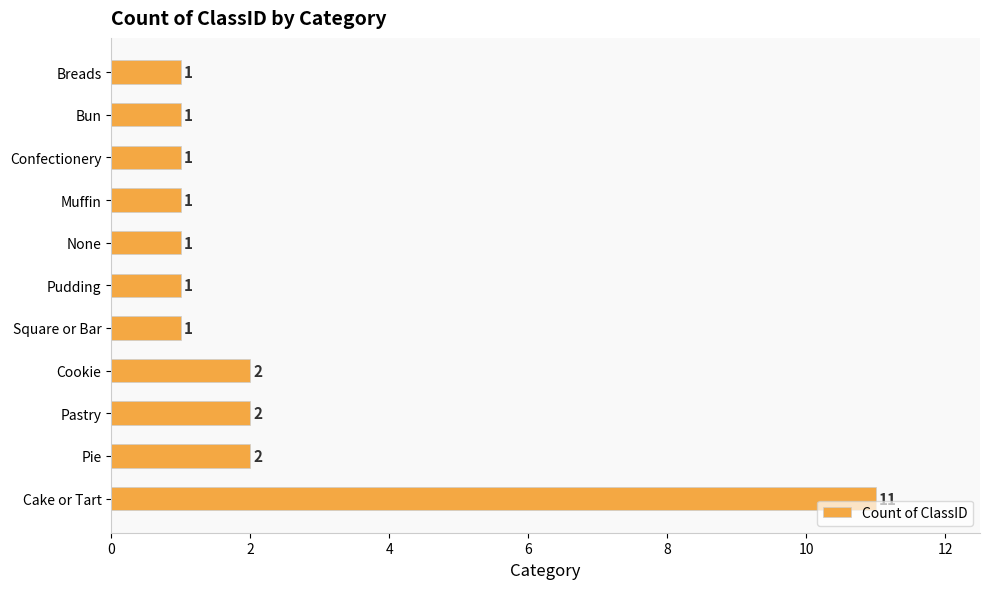

Reading top to bottom, list all the values displayed in this chart.

Breads=1	Bun=1	Confectionery=1	Muffin=1	None=1	Pudding=1	Square or Bar=1	Cookie=2	Pastry=2	Pie=2	Cake or Tart=11